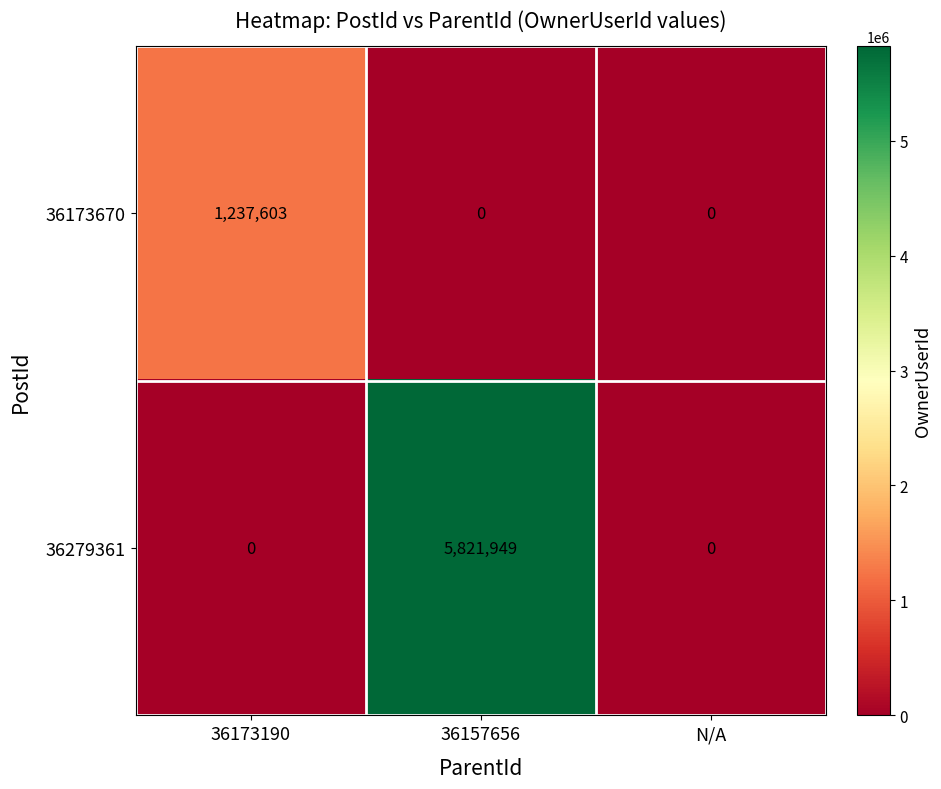

Read the 36279361 value at 36157656, to the nearest 100.

5821900